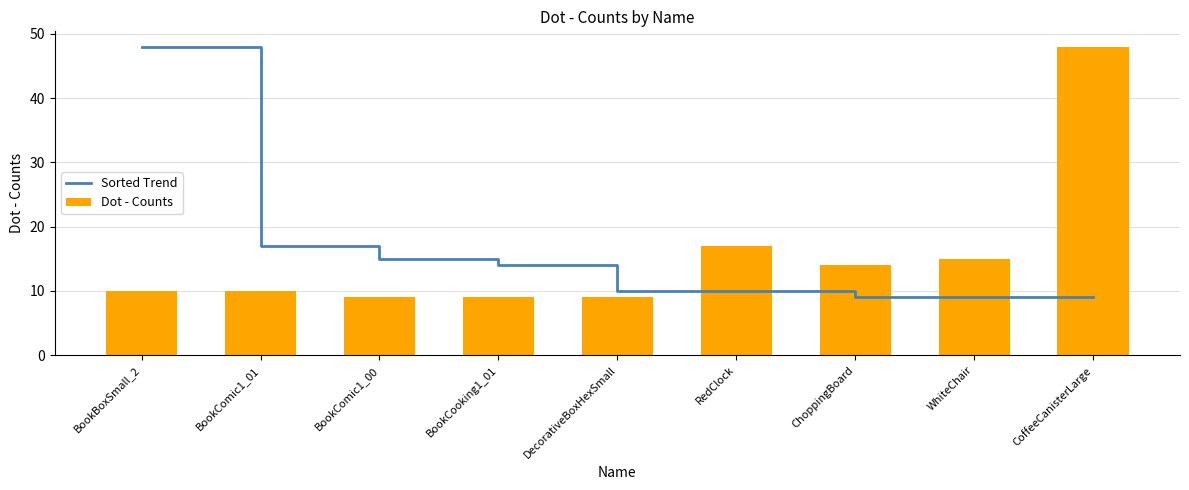

At how many categories does at least one series exceed 35?

2